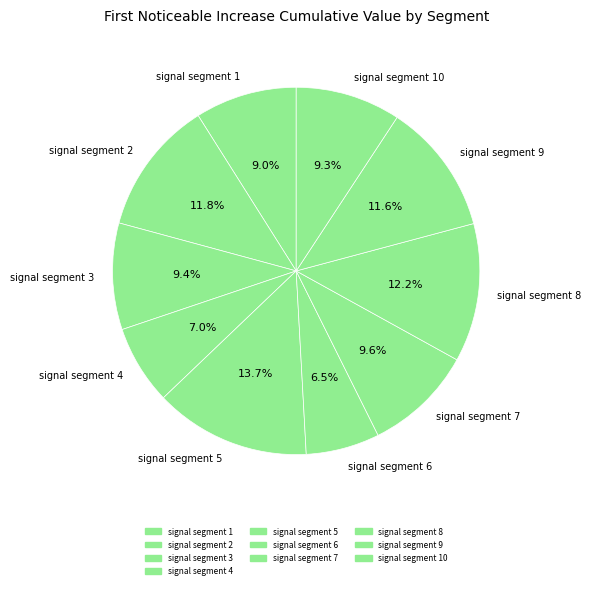

To the nearest percent, what is the difference between the largest and smallest slice percentages?

7%